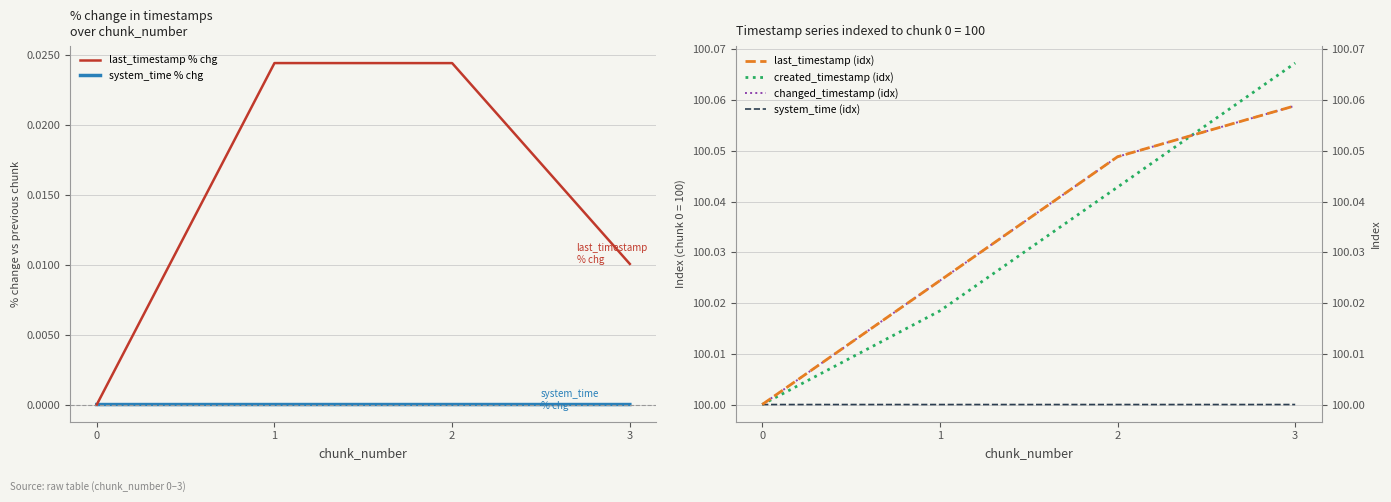

The value of last_timestamp % chg at 1 is 0.0. True or false?

True